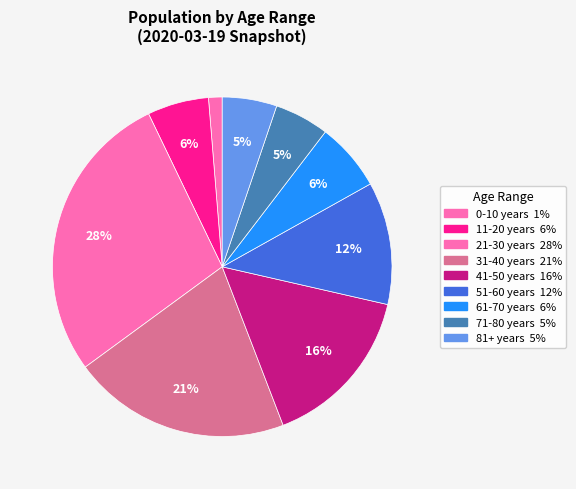

Rank the categories by value from lowest to highest.

0-10 years, 71-80 years, 81+ years, 11-20 years, 61-70 years, 51-60 years, 41-50 years, 31-40 years, 21-30 years